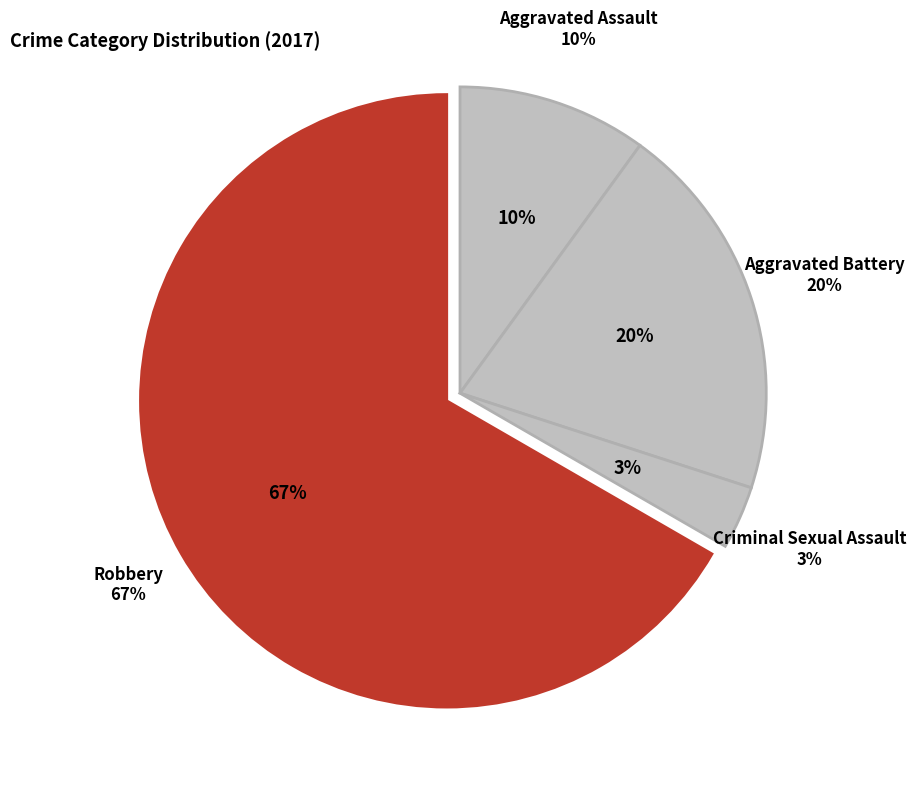

What percentage is the Robbery slice, to the nearest percent?

67%